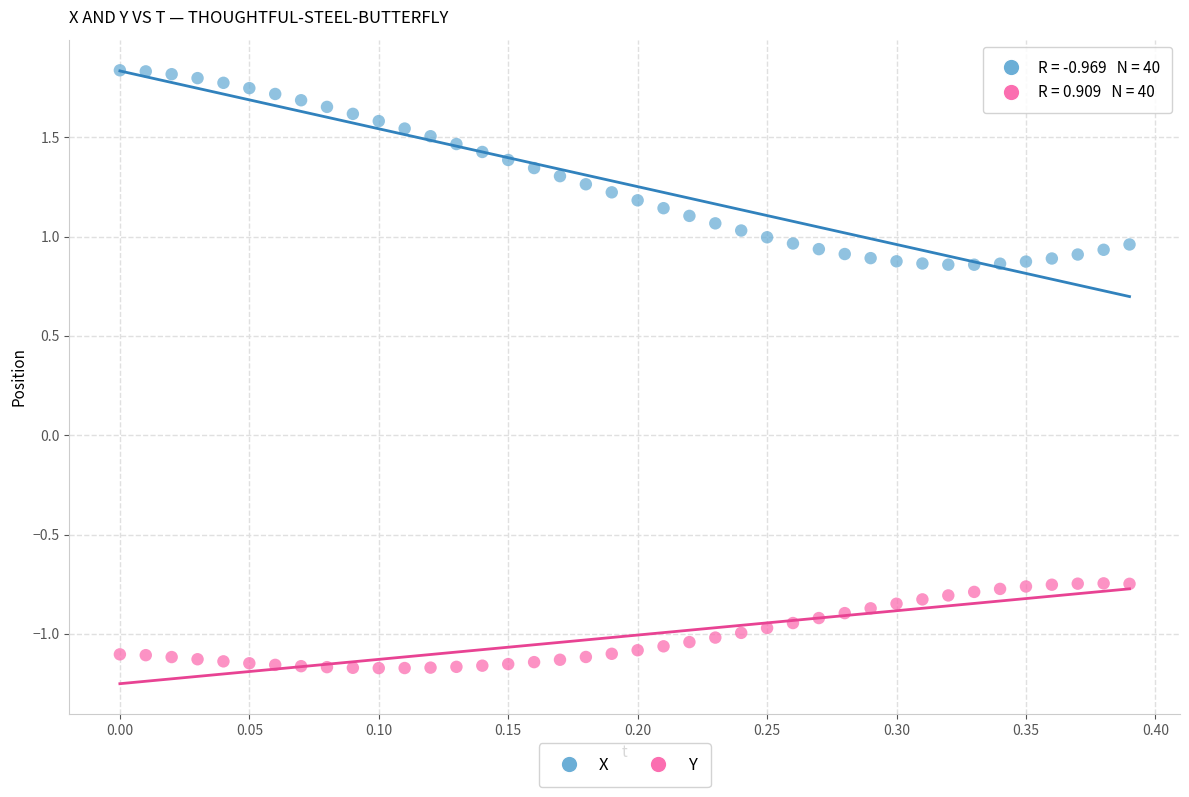

Which series reaches the maximum Y coordinate?

X